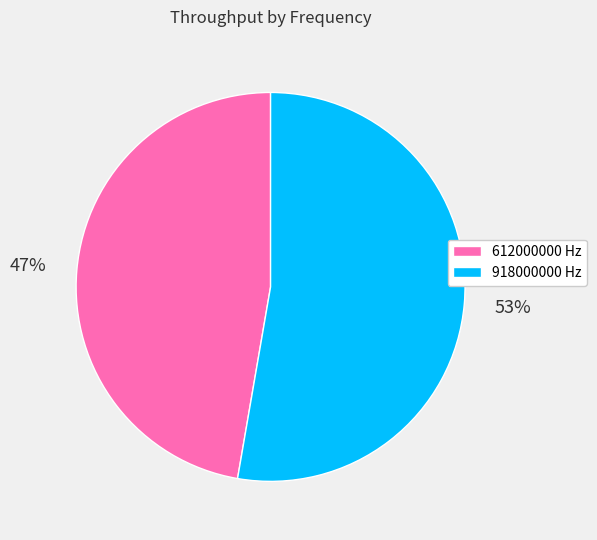

Combined, do 918000000 Hz and 612000000 Hz account for over 50%?

Yes